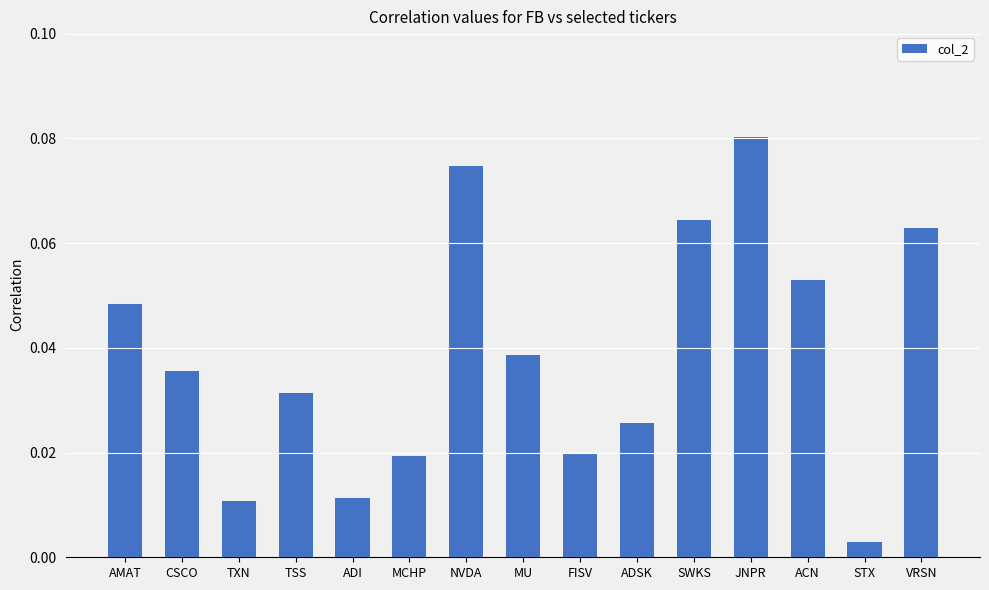

Is it true that the value at NVDA is 0.0?

False